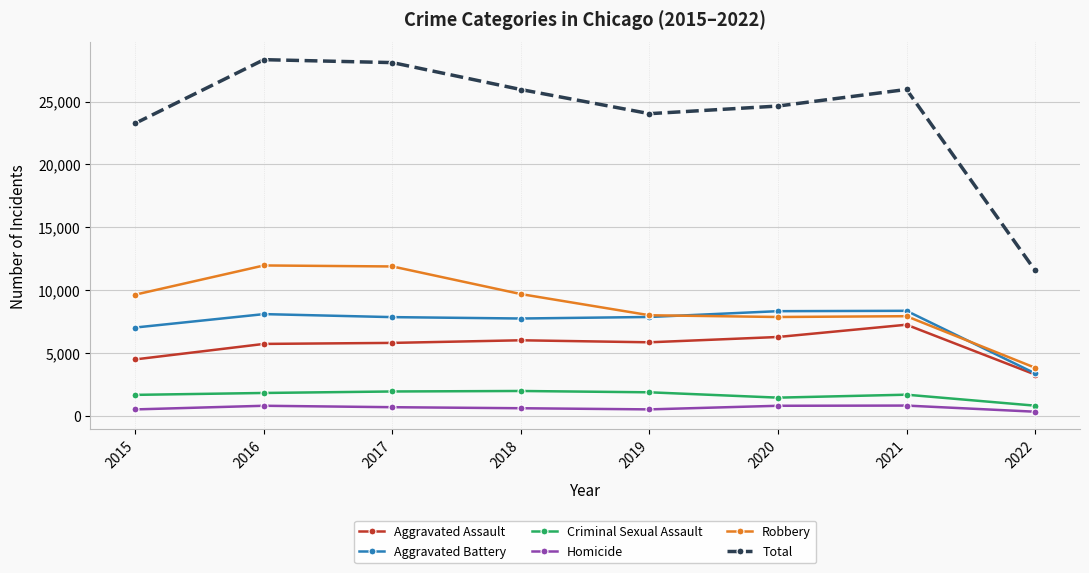

True or false: Aggravated Assault and Criminal Sexual Assault cross at least once.

False